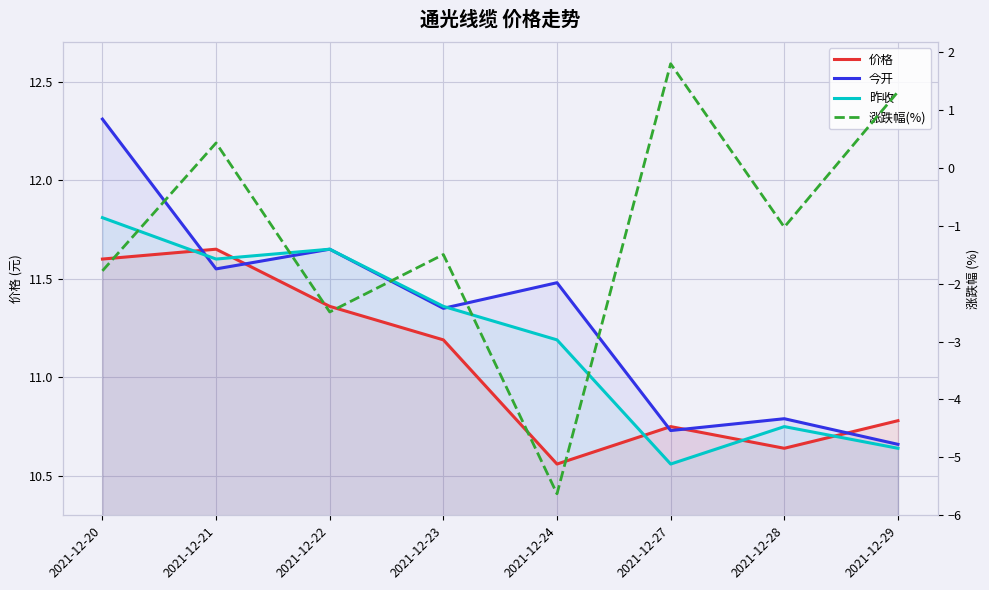

At 2021-12-20, list the series in order from largest to smallest.

今开, 昨收, 价格, 涨跌幅(%)